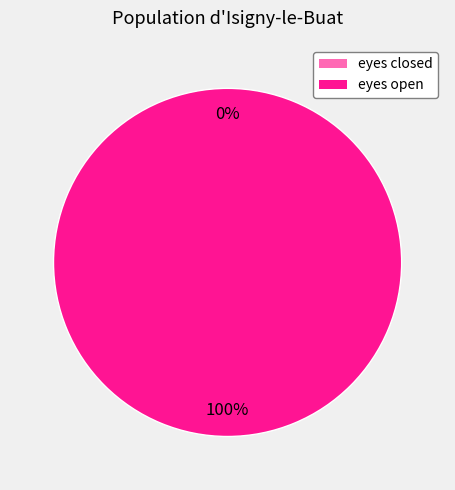

Is there a majority slice in this chart?

Yes